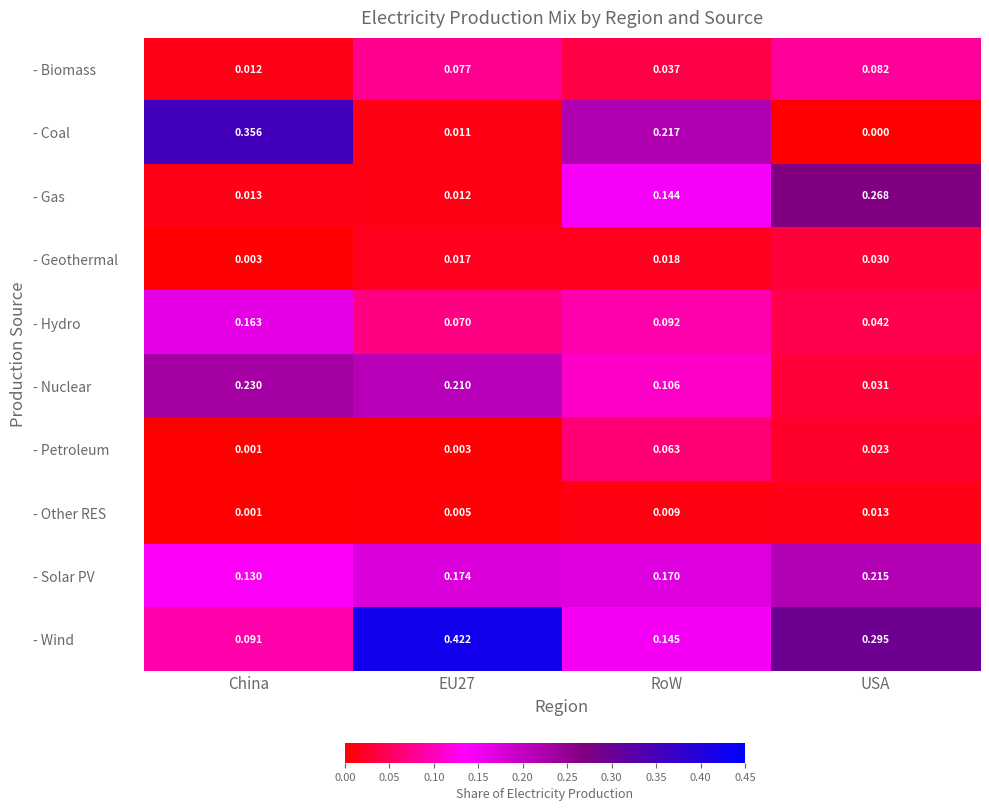

Rank the series by their maximum value, from lowest to highest.

- Other RES, - Geothermal, - Petroleum, - Biomass, - Hydro, - Solar PV, - Nuclear, - Gas, - Coal, - Wind